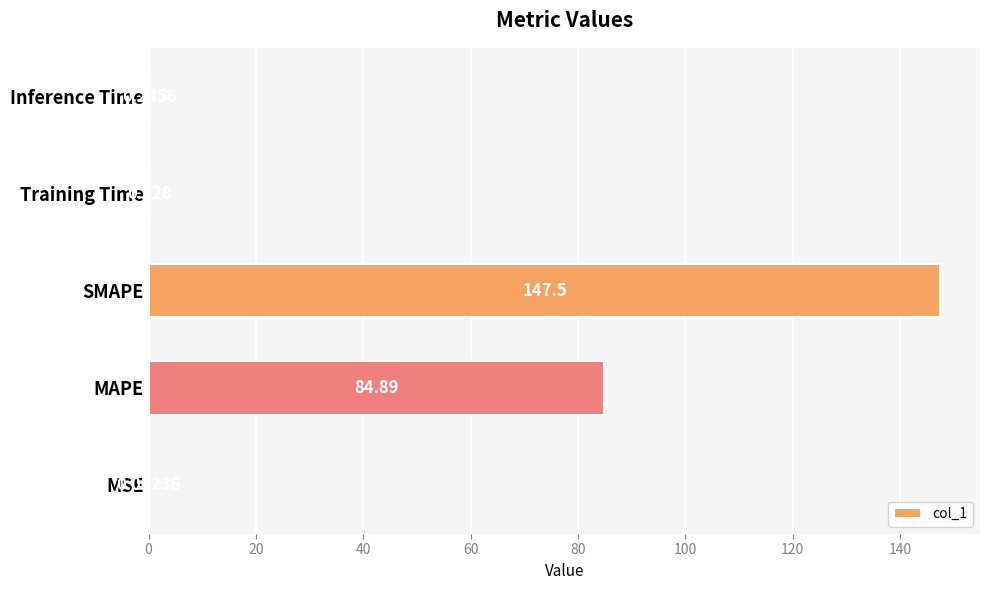

Where is the data nearest to the value 73?

MAPE